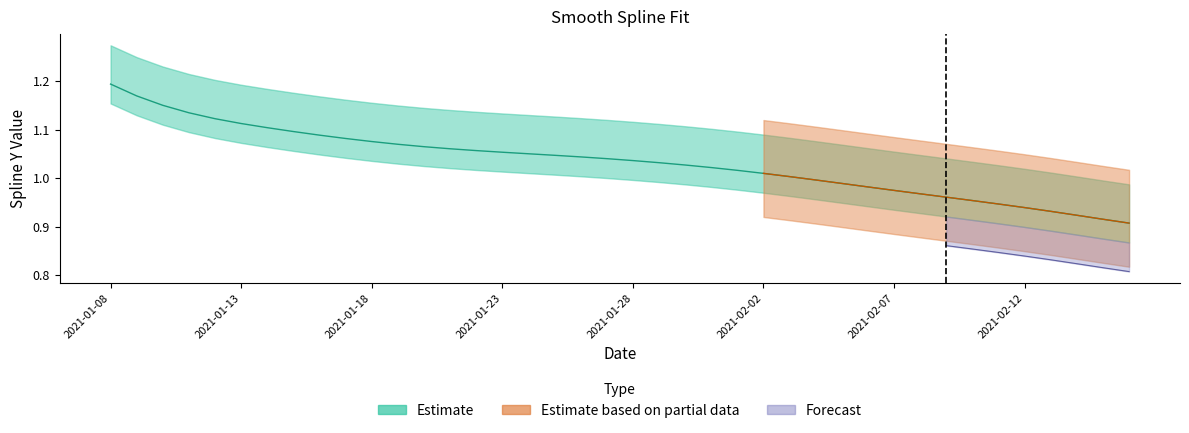

What is the change in value from 2021-01-22 to 2021-02-15?

-0.1